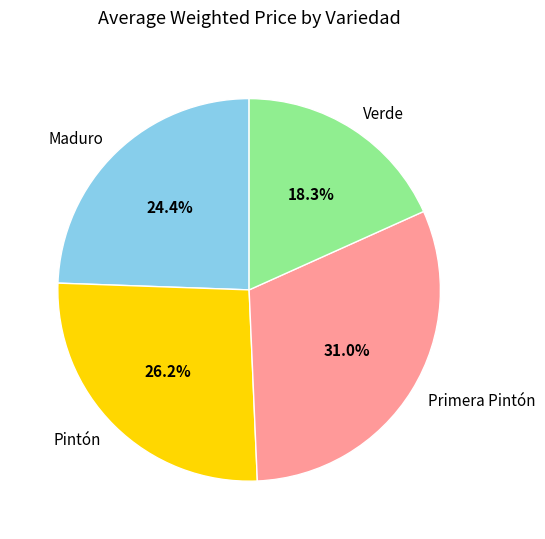

What is the smallest slice in the pie chart?

Verde